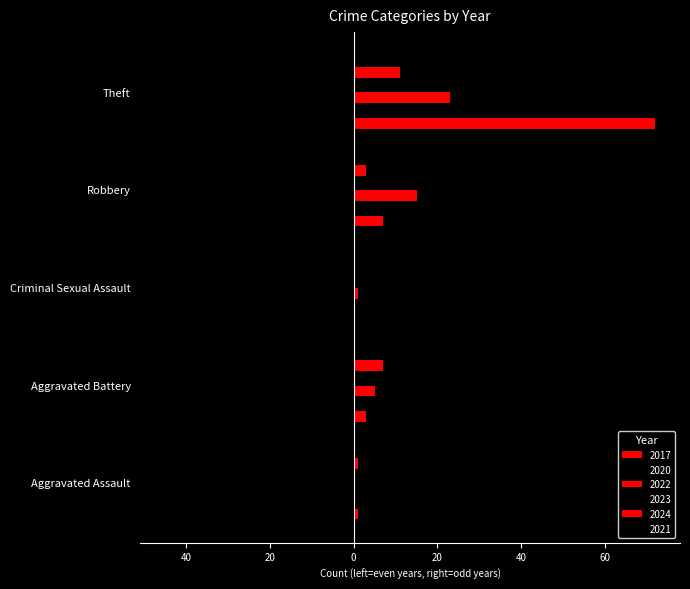

Reading left to right, list all the values displayed in this chart.

2017: 1	3	0	7	72
2020: -3	-4	0	-6	-45
2022: 0	5	1	15	23
2023: -5	-1	0	-9	-15
2024: 1	7	0	3	11
2021: -1	-1	0	-11	-6